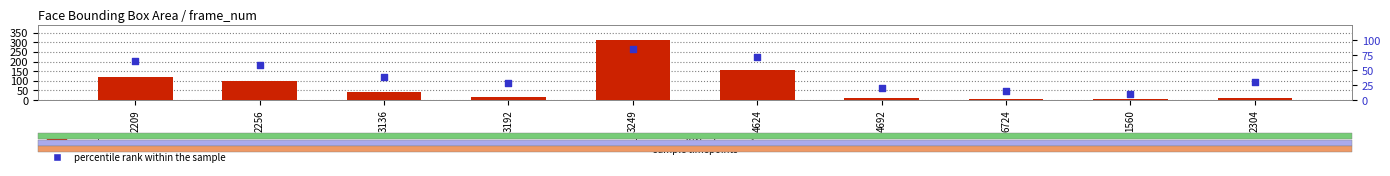

Which series has the widest spread of Y values?

count